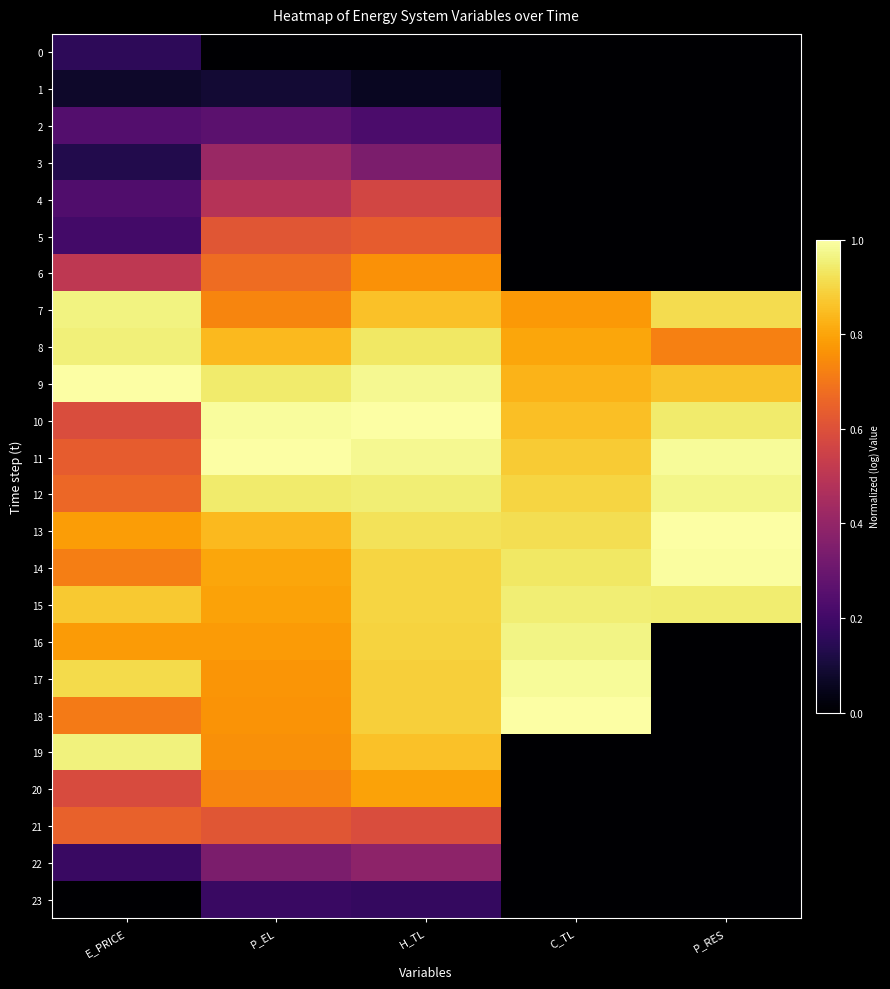

Rank the series at H_TL from highest to lowest value.

10, 9, 11, 12, 8, 13, 15, 14, 16, 17, 18, 19, 7, 20, 6, 5, 21, 4, 22, 3, 2, 23, 1, 0